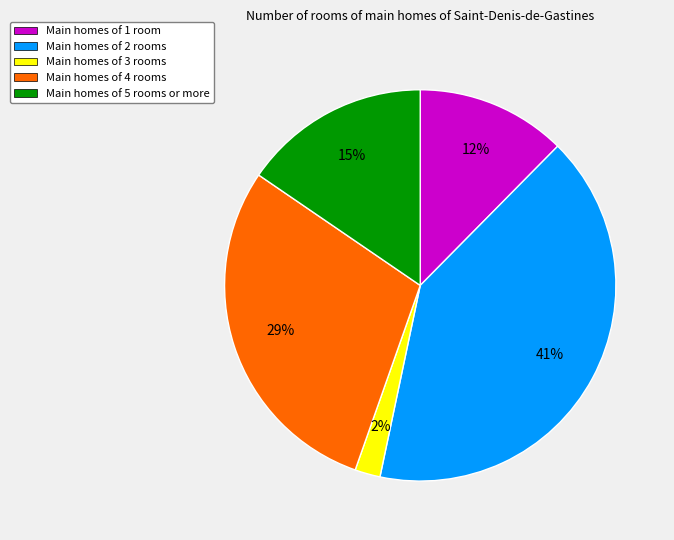

To the nearest percent, what is the average slice percentage?

20%